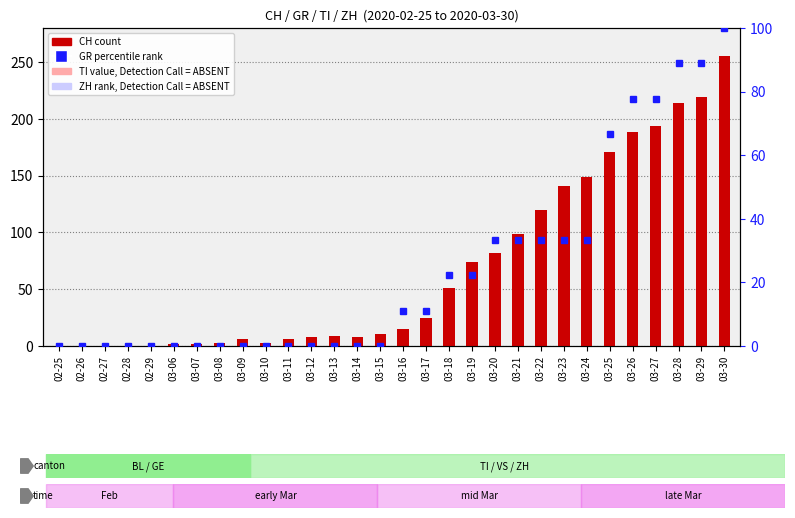

What is the greatest value displayed?

255.0